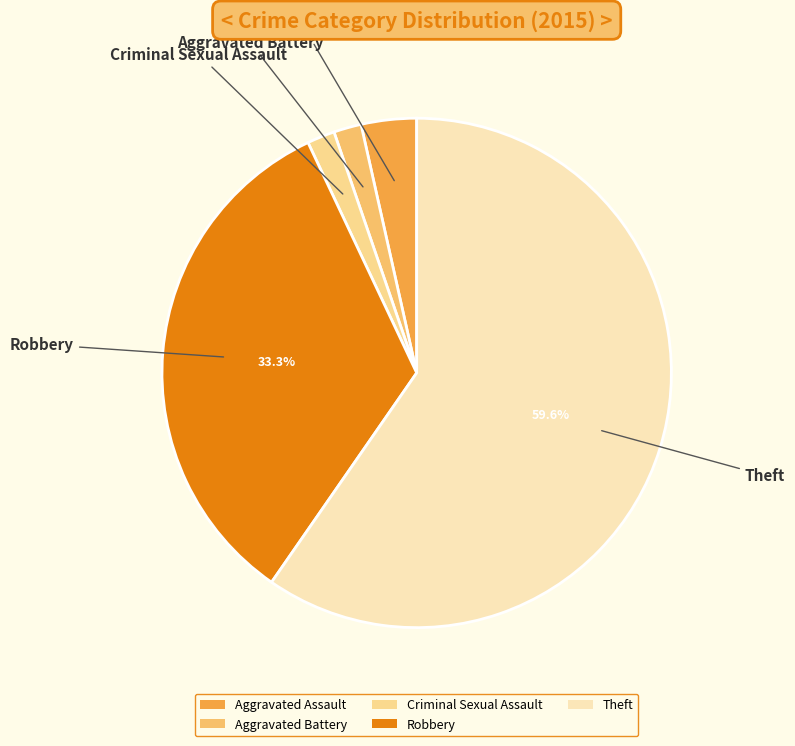

Does Aggravated Assault account for over 50% of the chart?

No